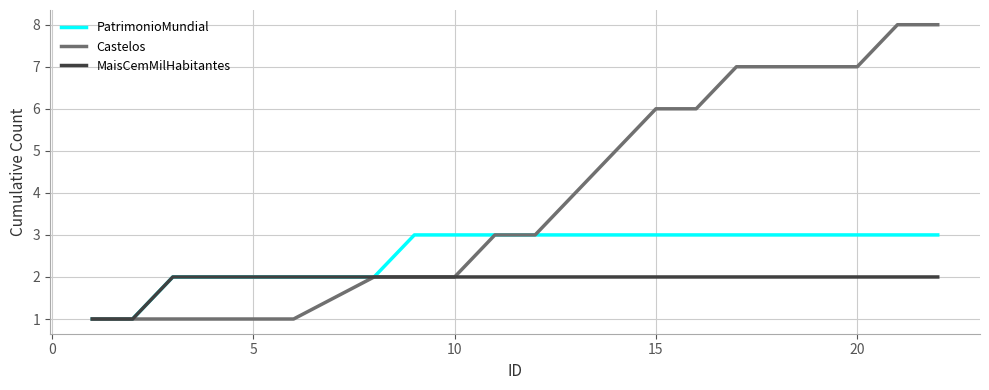

Which series has the largest total across all categories?

Castelos